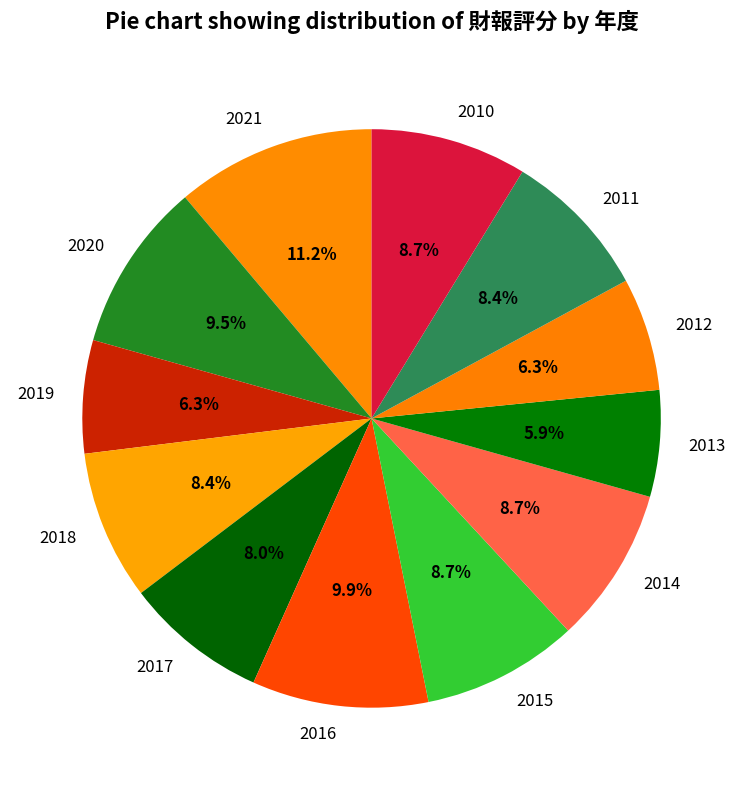

Does 2013 account for over 50% of the chart?

No